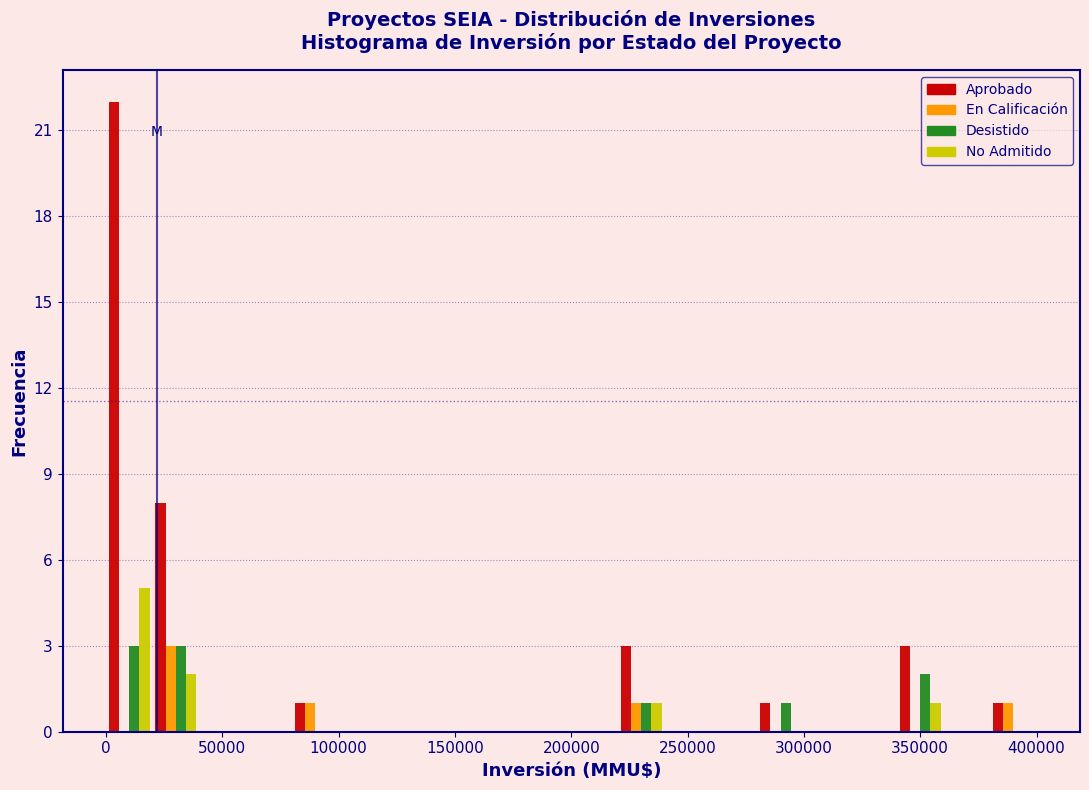

What is the height of the Aprobado bar covering 280000 to 300000 on the x-axis? The values are not printed on the chart, so give them approximately, as read against the axis.

1